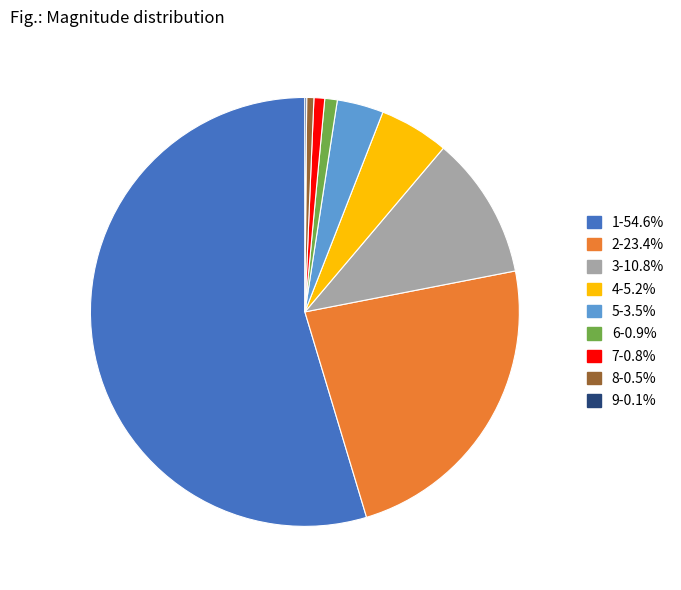

Does any single category account for the majority?

Yes